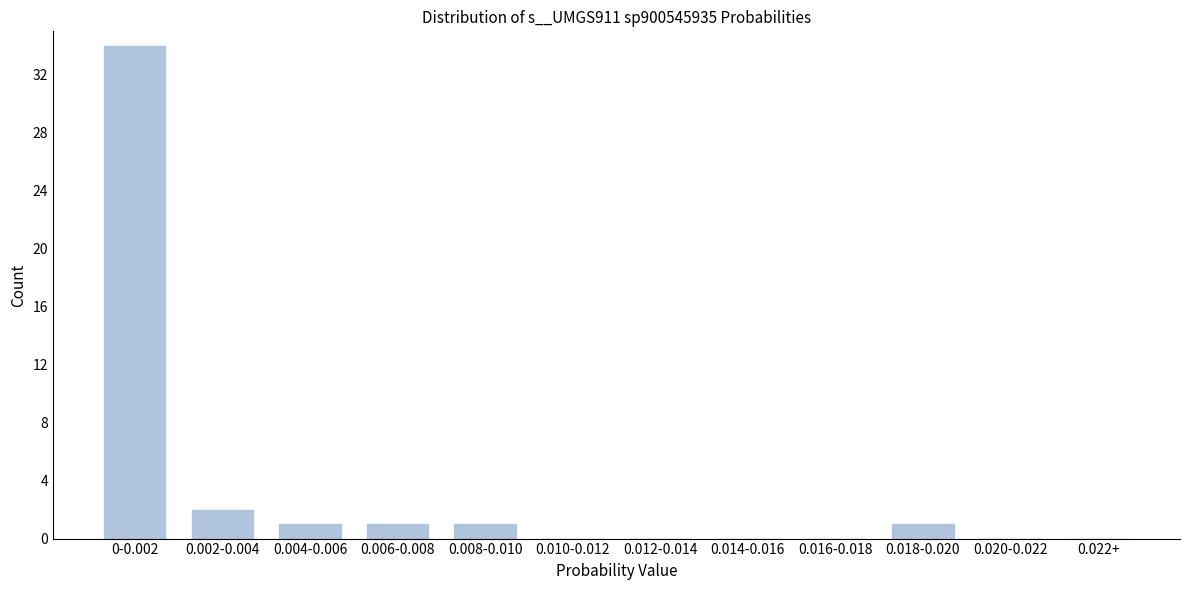

Reading right to left, list all the values displayed in this chart.

0.022+=0	0.020-0.022=0	0.018-0.020=1	0.016-0.018=0	0.014-0.016=0	0.012-0.014=0	0.010-0.012=0	0.008-0.010=1	0.006-0.008=1	0.004-0.006=1	0.002-0.004=2	0-0.002=34